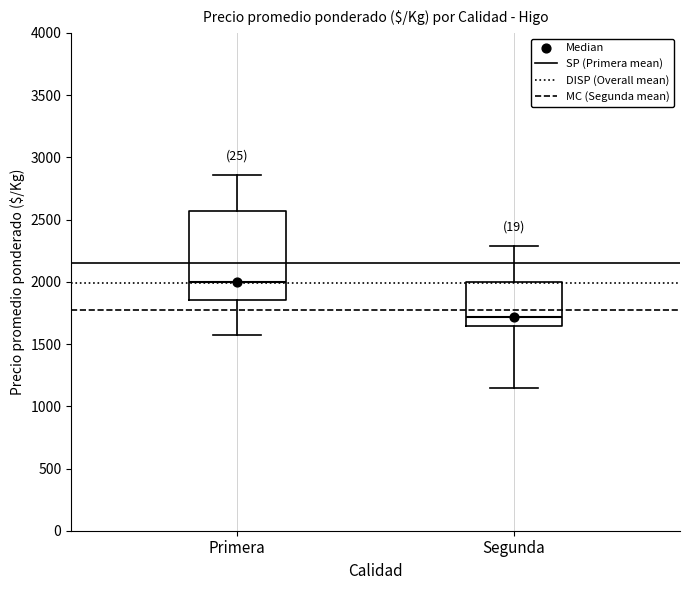

Which box's median line is the lowest?

Segunda